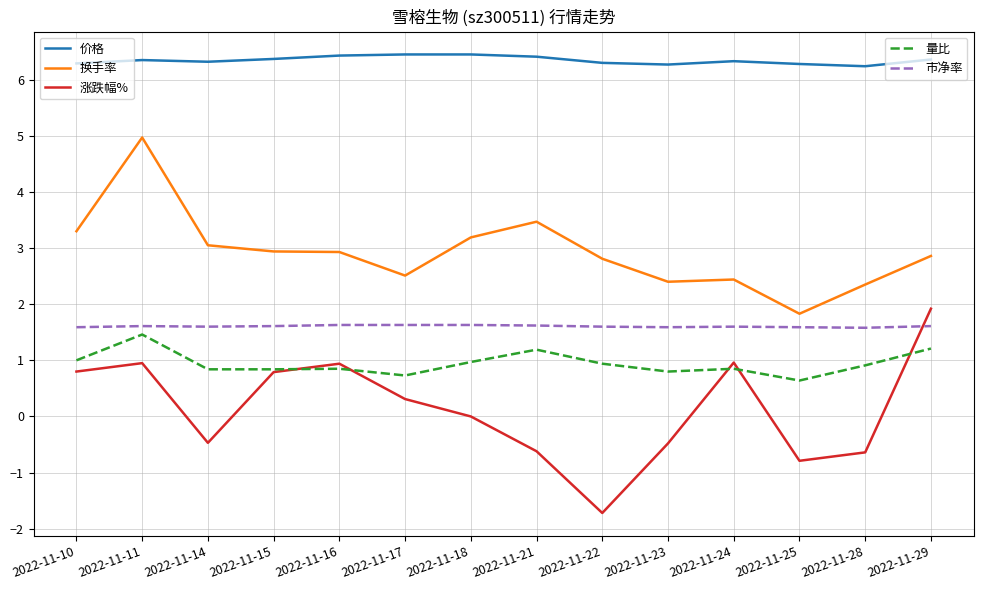

What is the minimum value shown in the chart?

-1.7